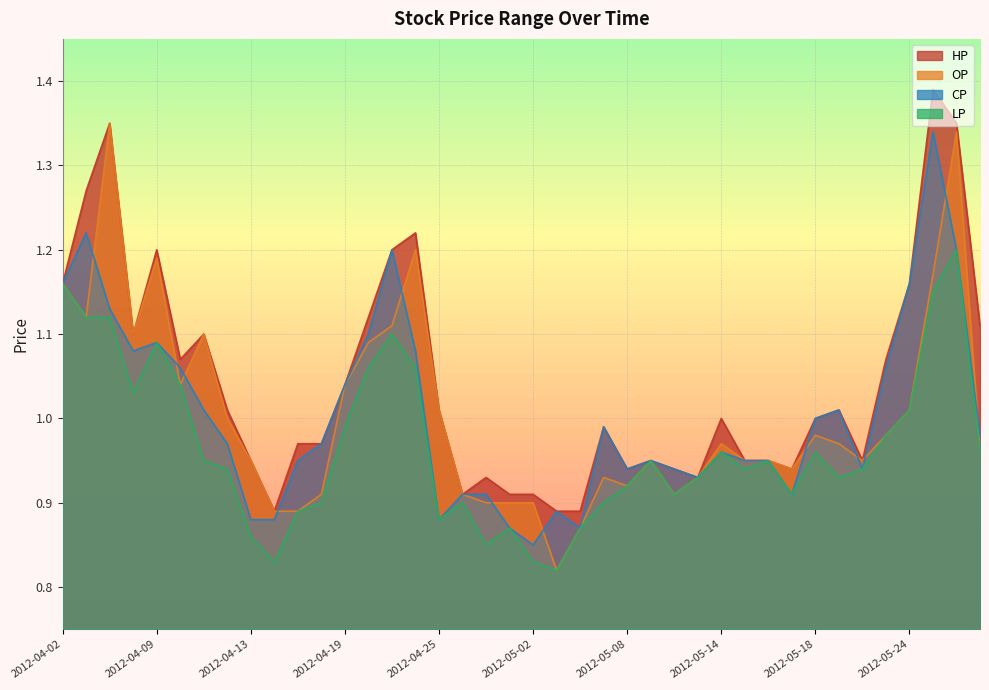

Between 2012-05-28 and 2012-04-09, which is larger?

2012-05-28